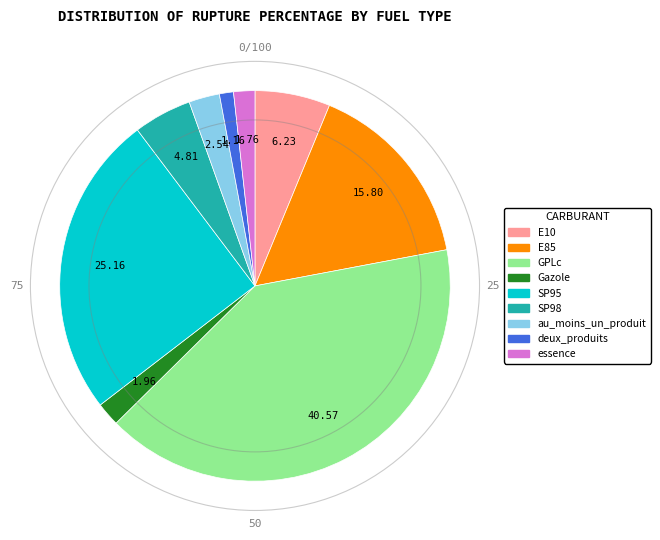

Does E85 represent more than half of the total?

No